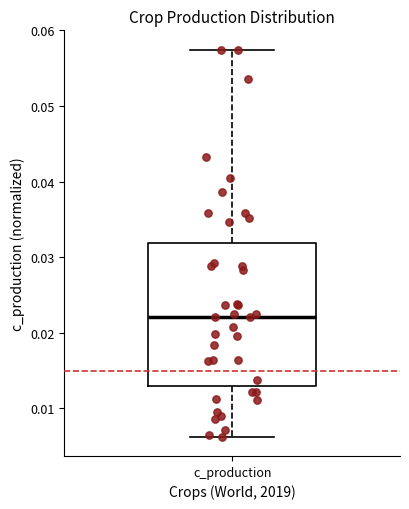

Where is the upper edge of the box for c_production on the y-axis? The values are not printed on the chart, so give them approximately, as read against the axis.

0.032